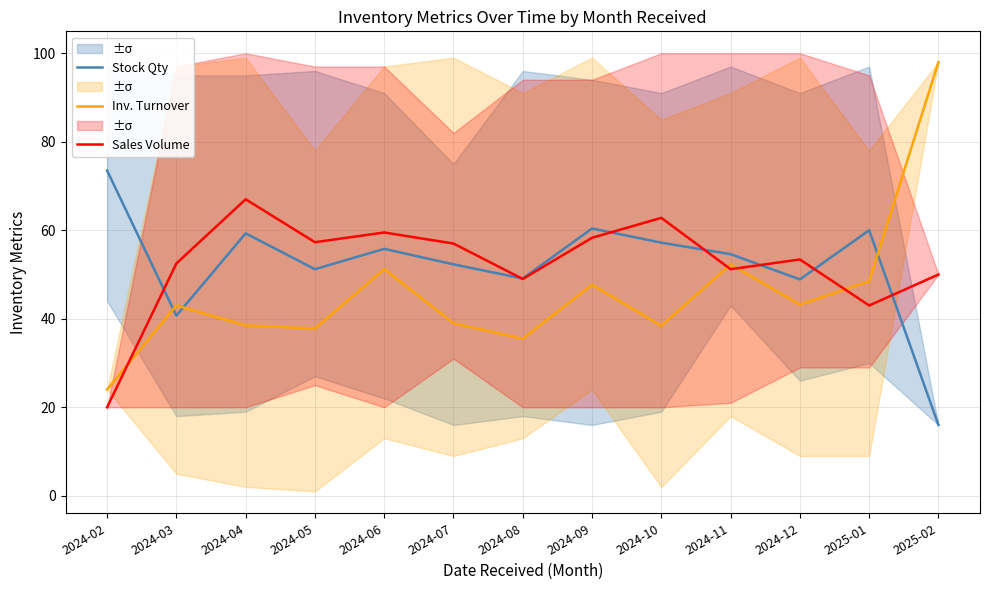

What is the label of the 7th point from the right?

2024-08